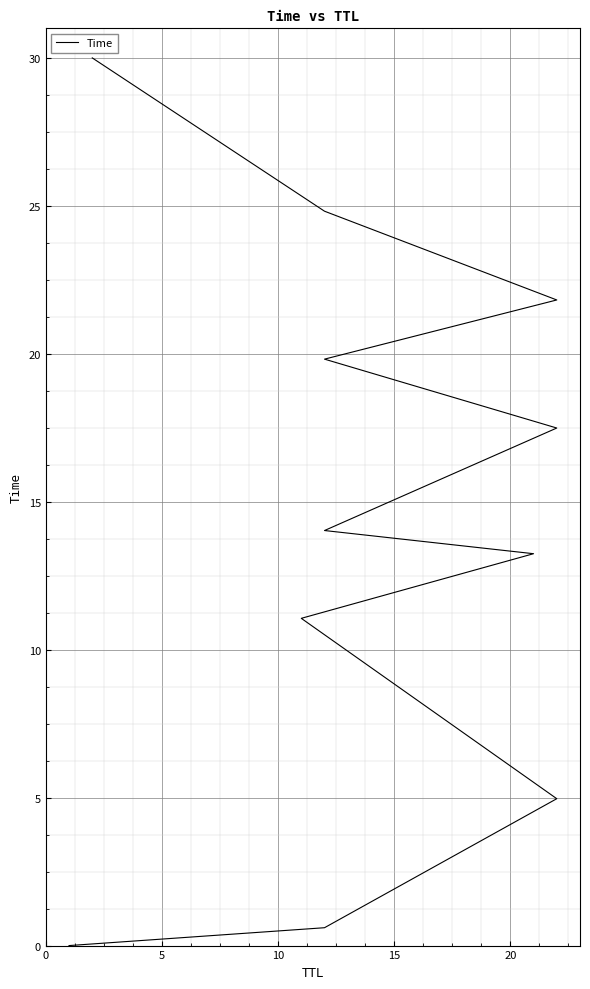

What is the difference between the maximum and second lowest values?

29.4